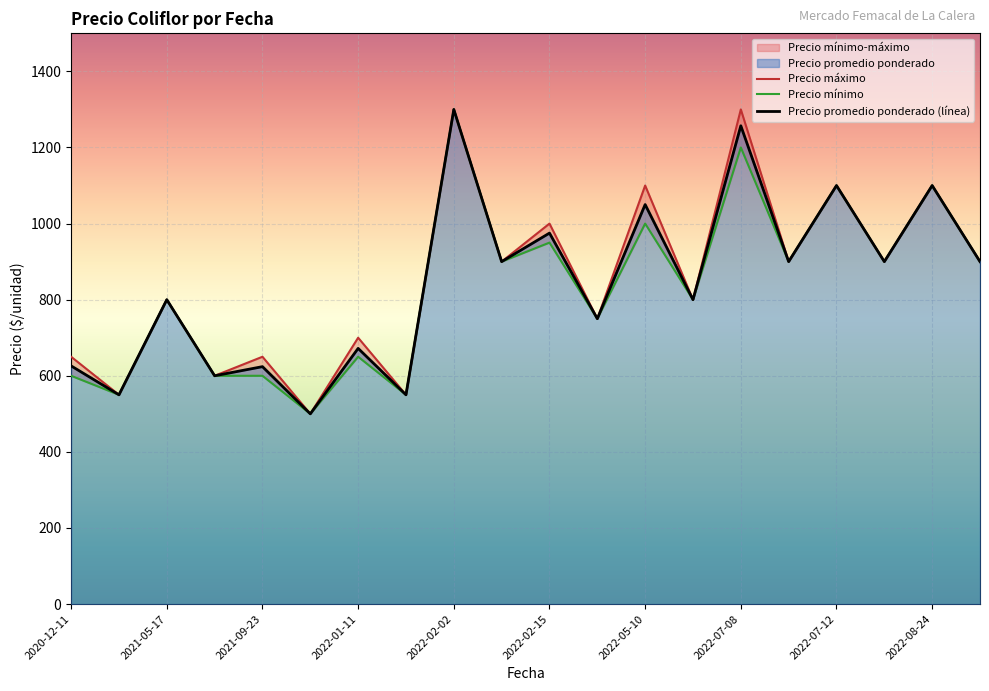

What is the lowest value of the Precio promedio ponderado (línea) series?

500